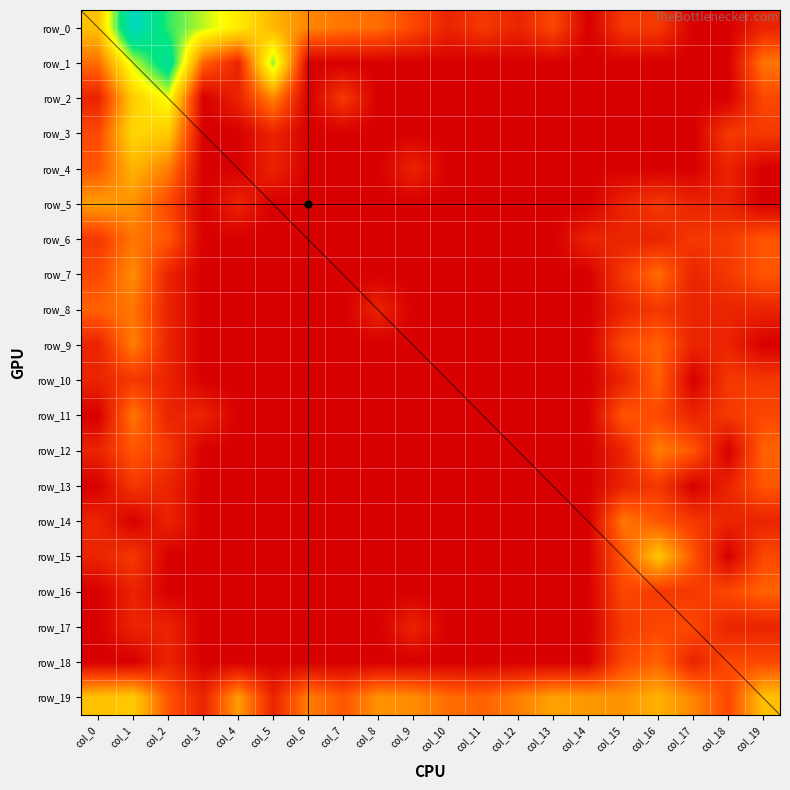

Count the number of data series in this chart.

20